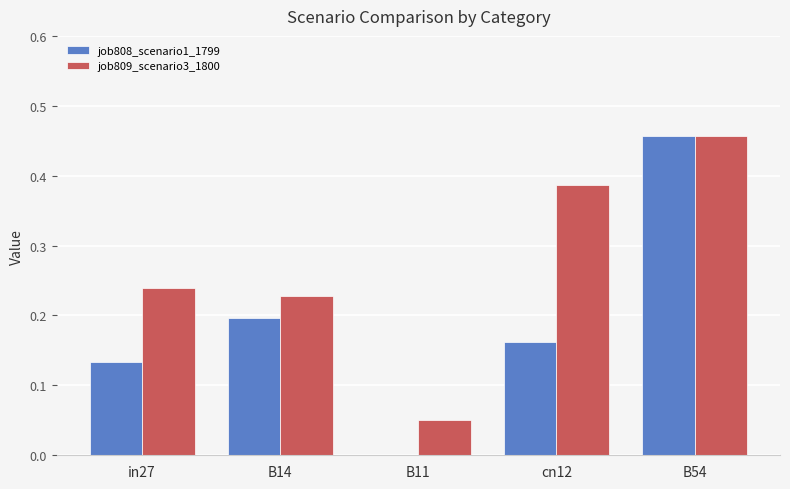

The value of job808_scenario1_1799 at cn12 is 0.3. True or false?

False